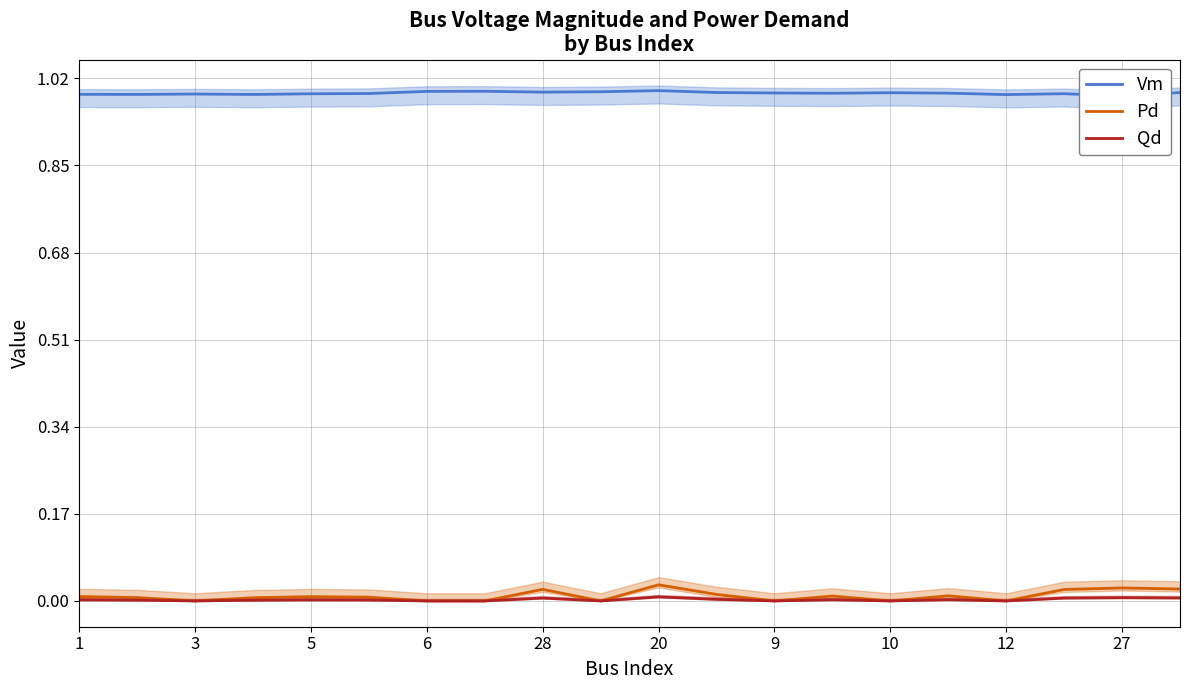

At which category does Pd reach its first local peak?

5